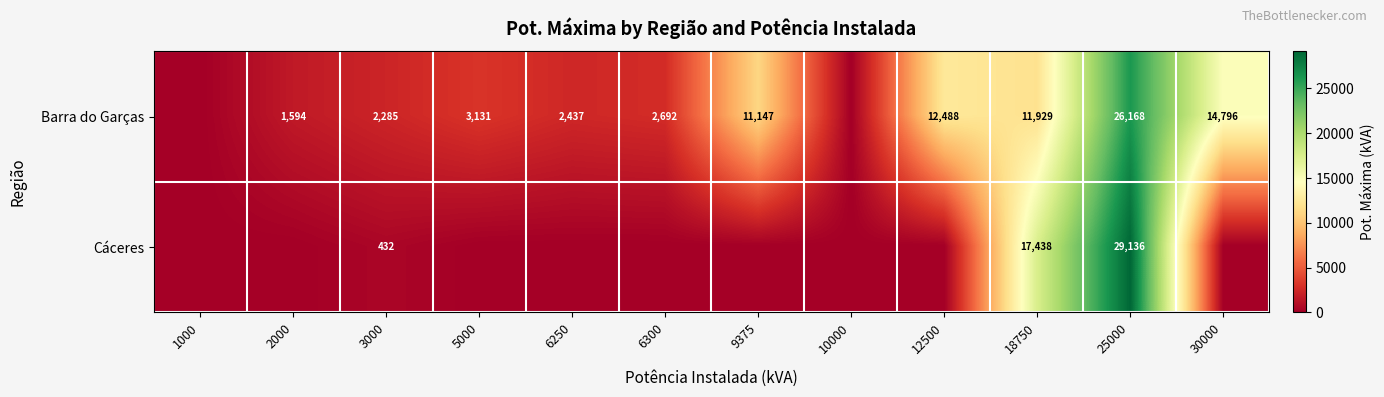

Count the number of data series in this chart.

2